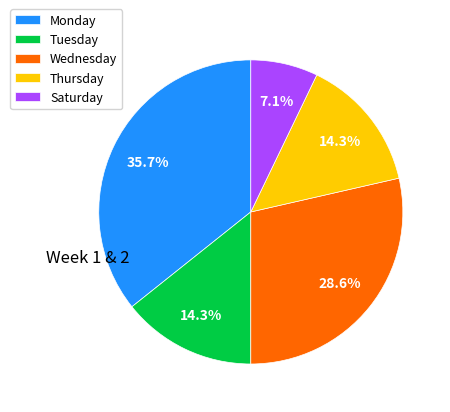

Do Thursday and Saturday together represent more than half of the pie?

No